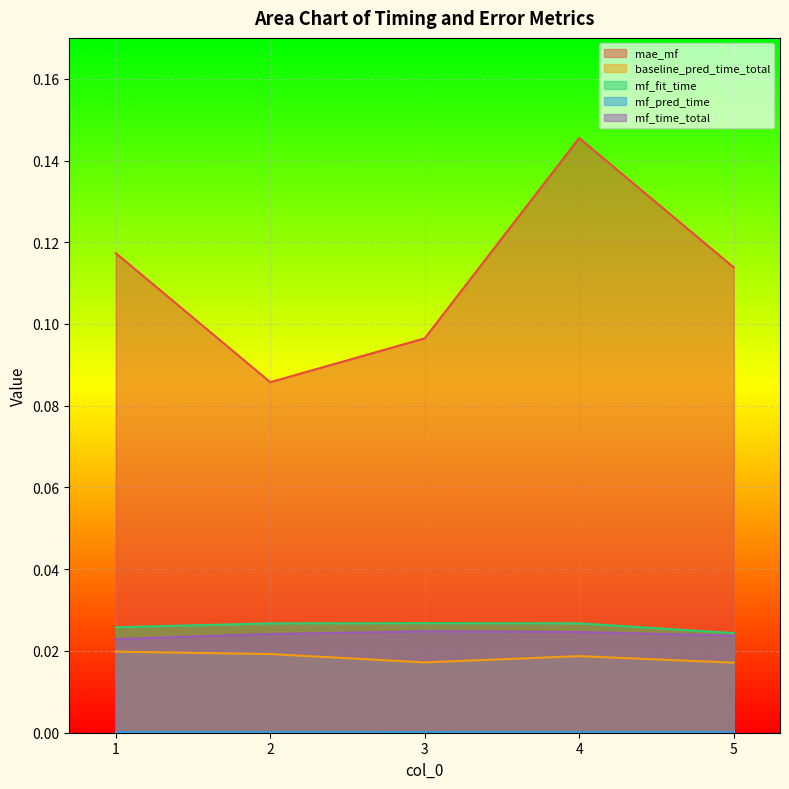

The value of mae_mf at 5 is 0.1. True or false?

True